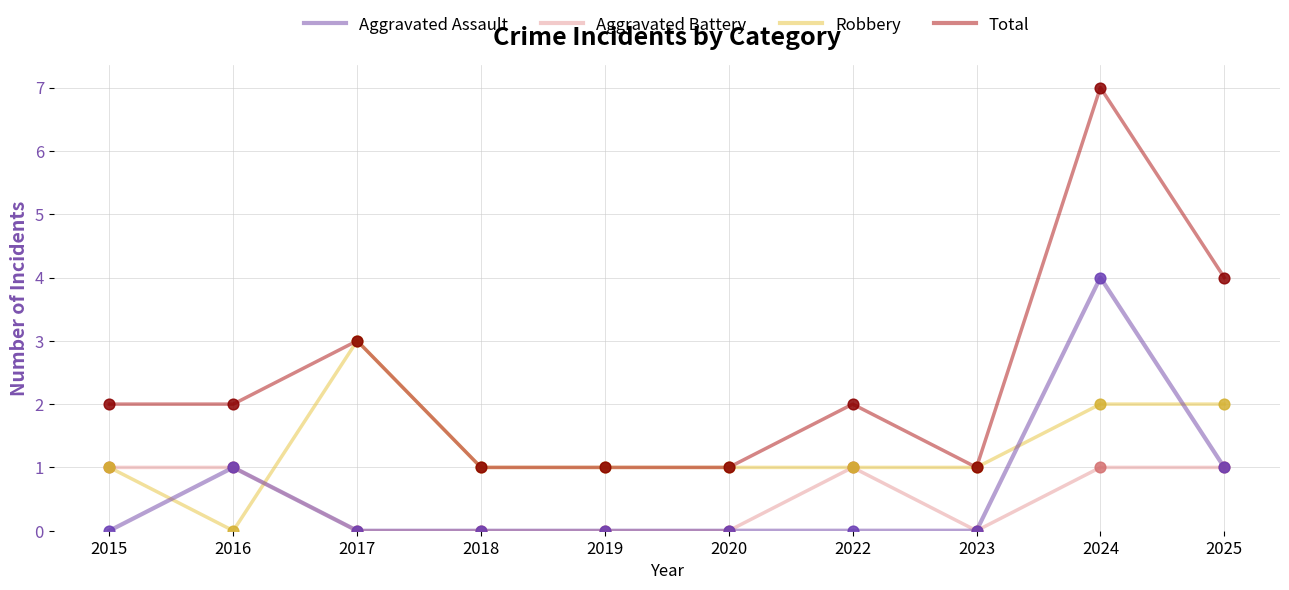

What are all the series names shown in the legend?

Aggravated Assault, Aggravated Battery, Robbery, Total